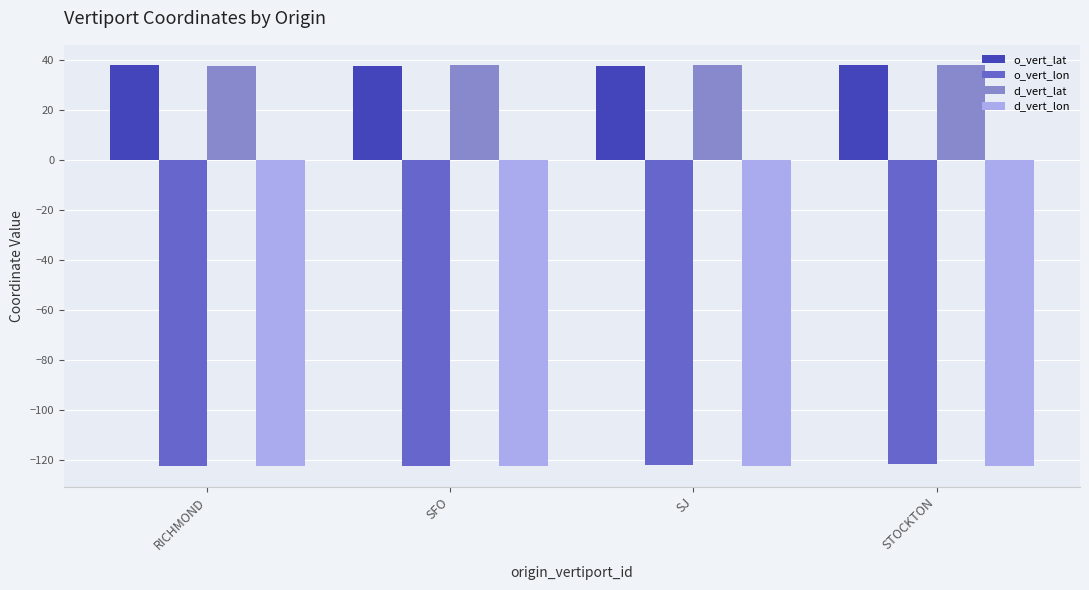

What is the sum of all o_vert_lat values?

150.8